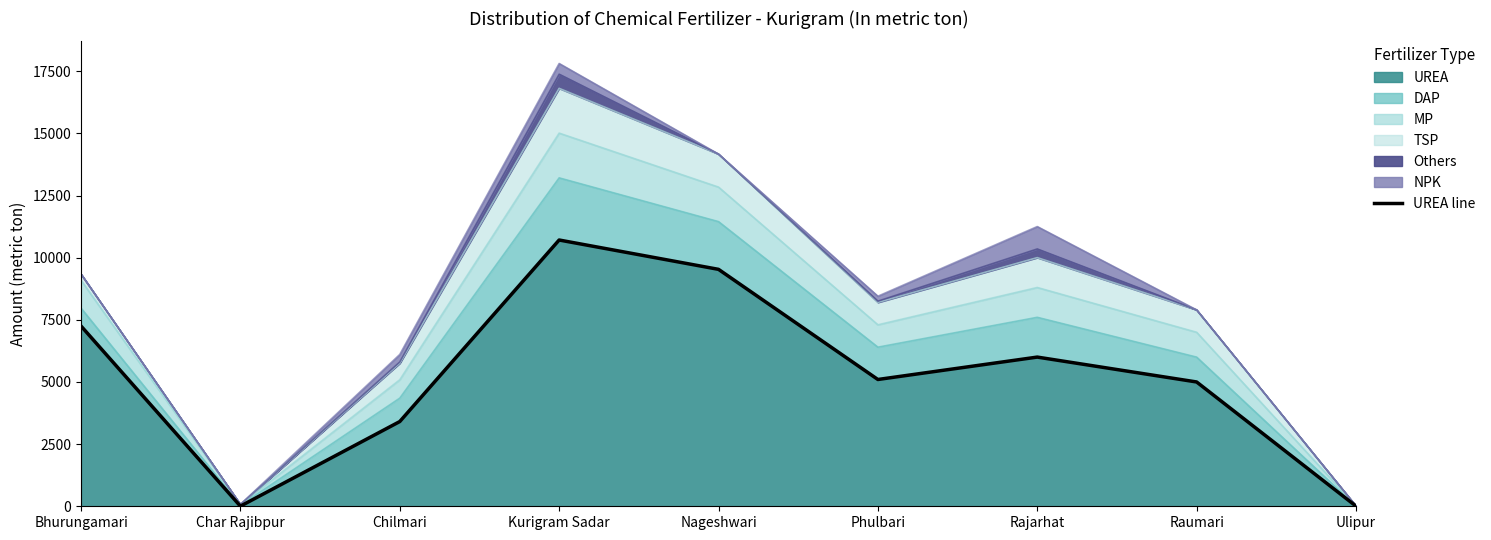

Between Chilmari and Bhurungamari, which is larger?

Bhurungamari